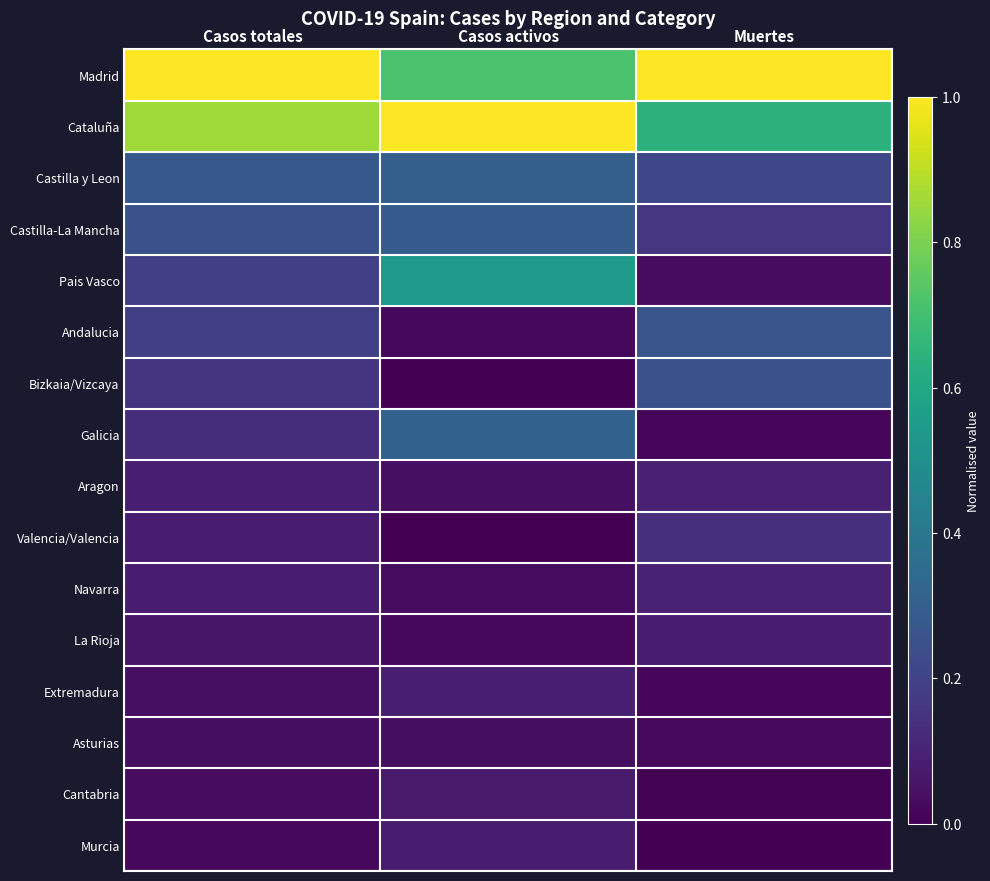

Reading left to right, what are all the values shown in this chart?

Madrid: Casos totales=1.0	Casos activos=0.7	Muertes=1.0
Cataluña: Casos totales=0.9	Casos activos=1.0	Muertes=0.6
Castilla y Leon: Casos totales=0.3	Casos activos=0.3	Muertes=0.2
Castilla-La Mancha: Casos totales=0.3	Casos activos=0.3	Muertes=0.2
Pais Vasco: Casos totales=0.2	Casos activos=0.5	Muertes=0.0
Andalucia: Casos totales=0.2	Casos activos=0.0	Muertes=0.3
Bizkaia/Vizcaya: Casos totales=0.2	Casos activos=0.0	Muertes=0.3
Galicia: Casos totales=0.1	Casos activos=0.3	Muertes=0.0
Aragon: Casos totales=0.1	Casos activos=0.0	Muertes=0.1
Valencia/Valencia: Casos totales=0.1	Casos activos=0.0	Muertes=0.1
Navarra: Casos totales=0.1	Casos activos=0.0	Muertes=0.1
La Rioja: Casos totales=0.1	Casos activos=0.0	Muertes=0.1
Extremadura: Casos totales=0.0	Casos activos=0.1	Muertes=0.0
Asturias: Casos totales=0.0	Casos activos=0.0	Muertes=0.0
Cantabria: Casos totales=0.0	Casos activos=0.1	Muertes=0.0
Murcia: Casos totales=0.0	Casos activos=0.1	Muertes=0.0